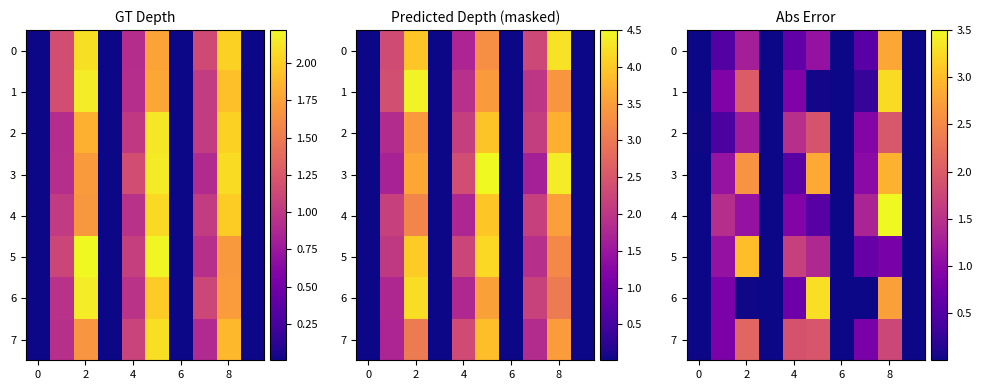

Which series has the largest range (max minus min)?

4